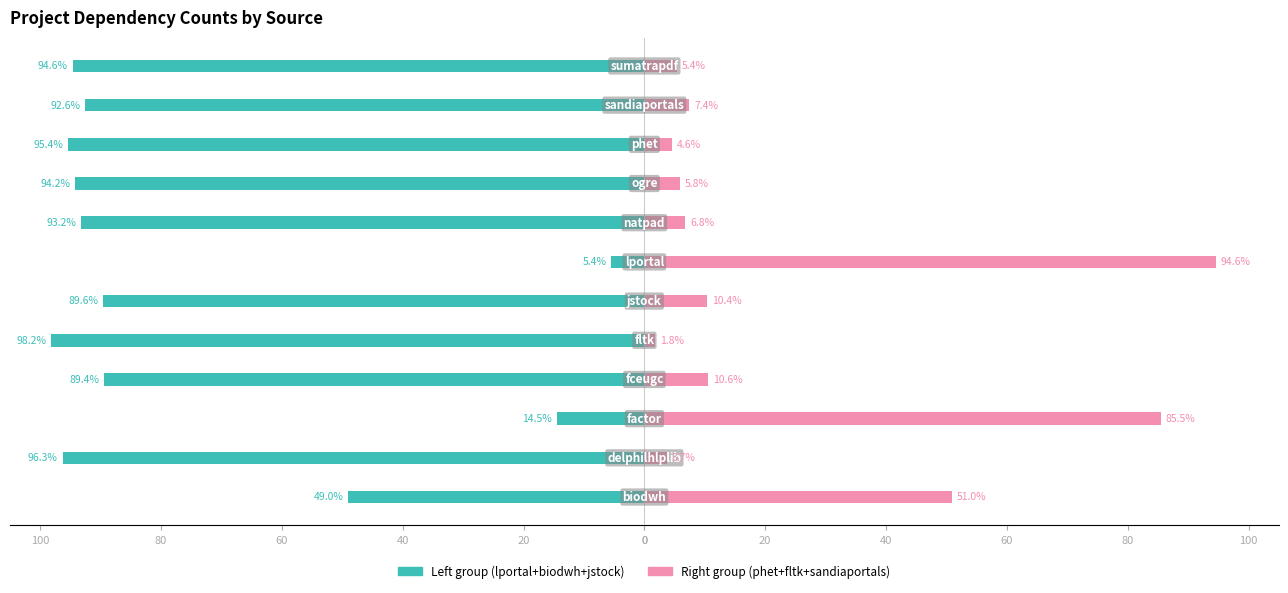

Reading left to right, list all the values displayed in this chart.

Left group (lportal+biodwh+jstock): -49.0	-96.3	-14.5	-89.4	-98.2	-89.6	-5.4	-93.2	-94.2	-95.4	-92.6	-94.6
Right group (phet+fltk+sandiaportals): 51.0	3.7	85.5	10.6	1.8	10.4	94.6	6.8	5.8	4.6	7.4	5.4